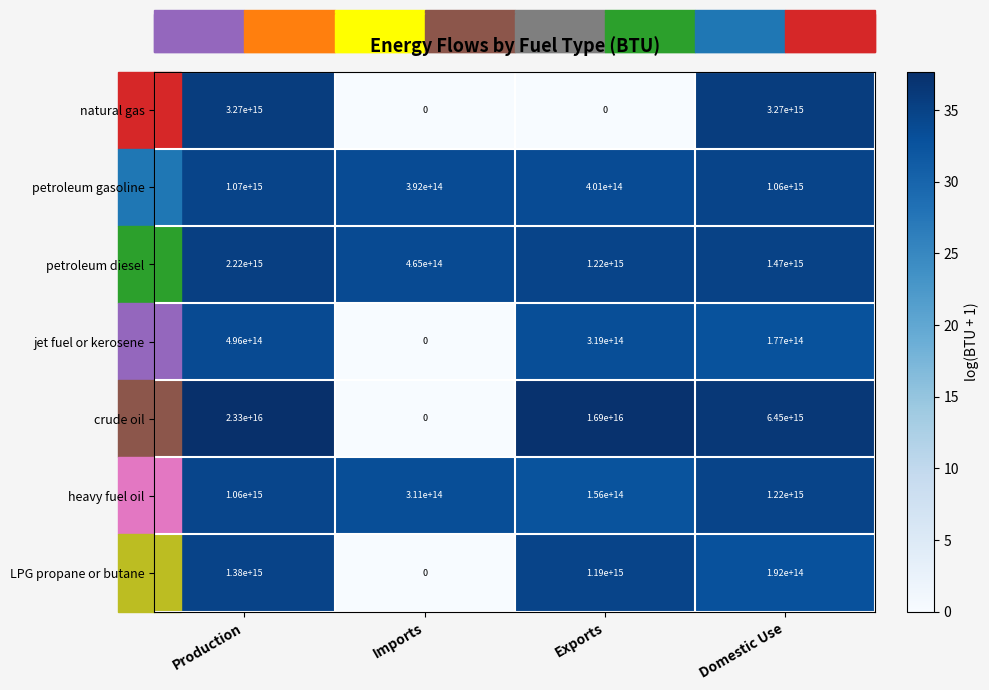

Rank the categories by crude oil value from lowest to highest.

Imports, Domestic Use, Exports, Production